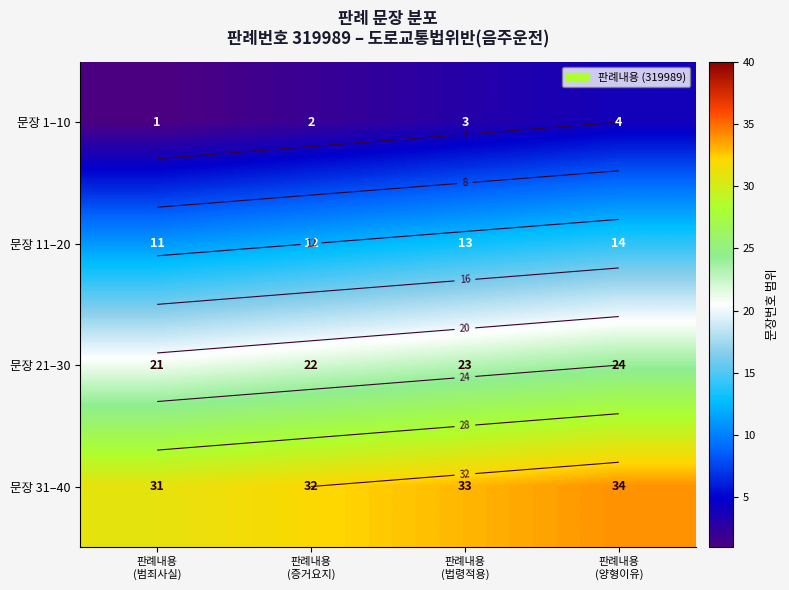

How many values in the 문장 21–30 series are below 23?

2